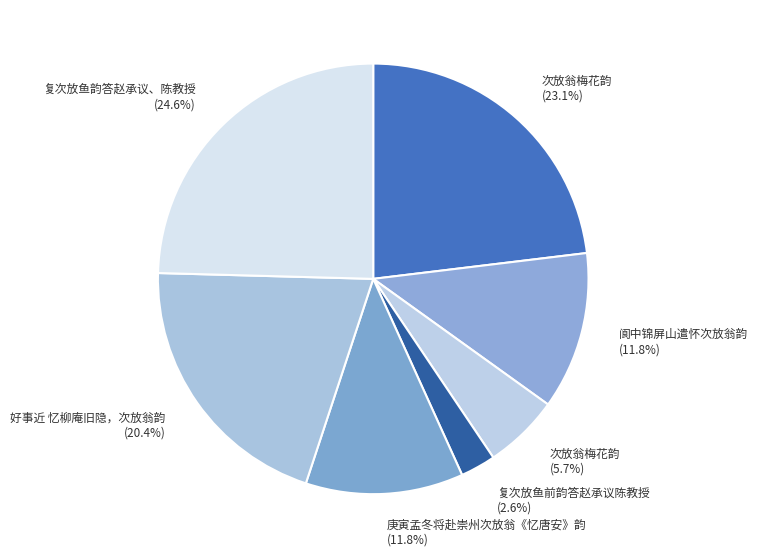

How many slices are in this pie chart?

7